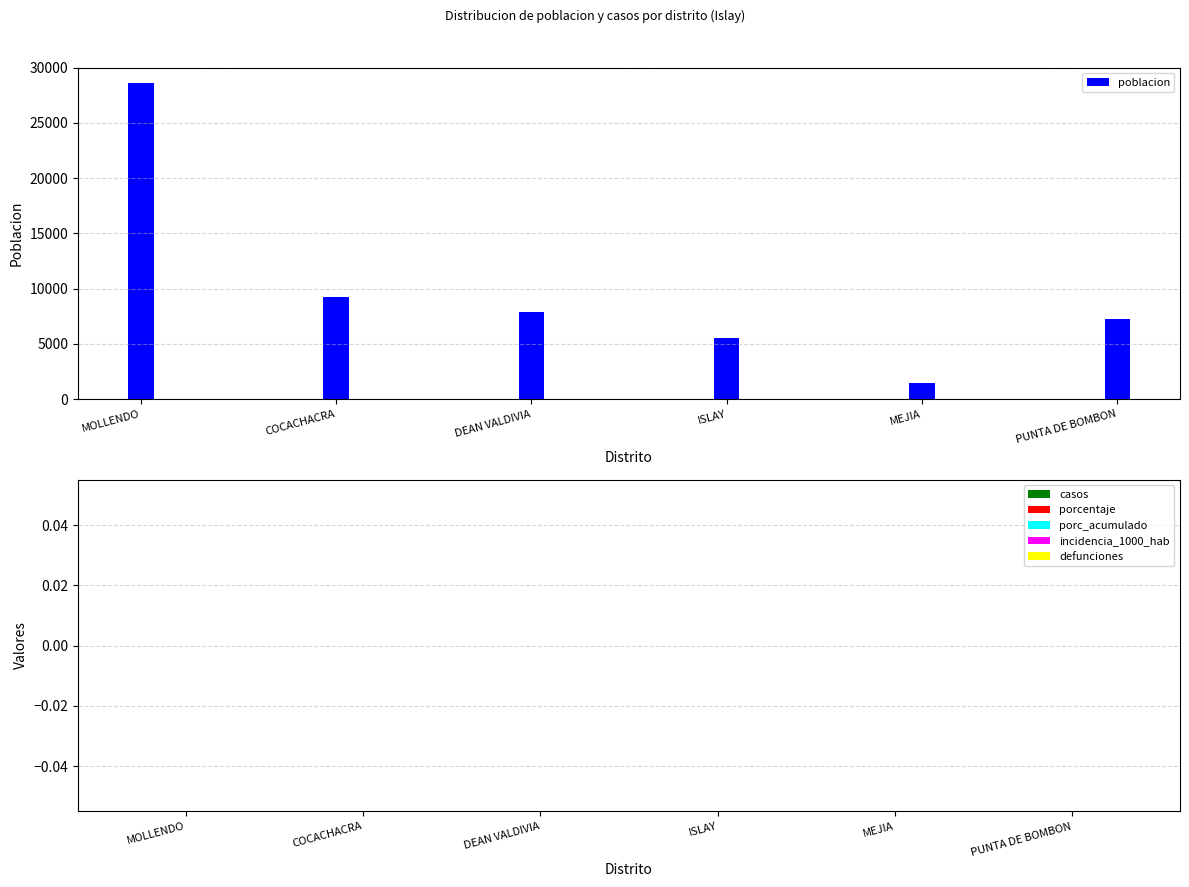

Reading left to right, list all the values displayed in this chart.

28584	9289	7846	5501	1486	7228